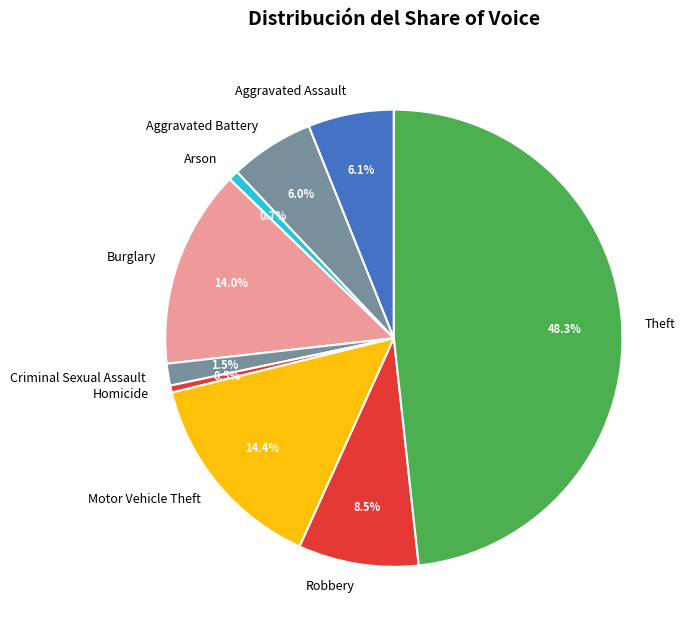

To the nearest percent, what is the difference between the largest and smallest slice percentages?

48%